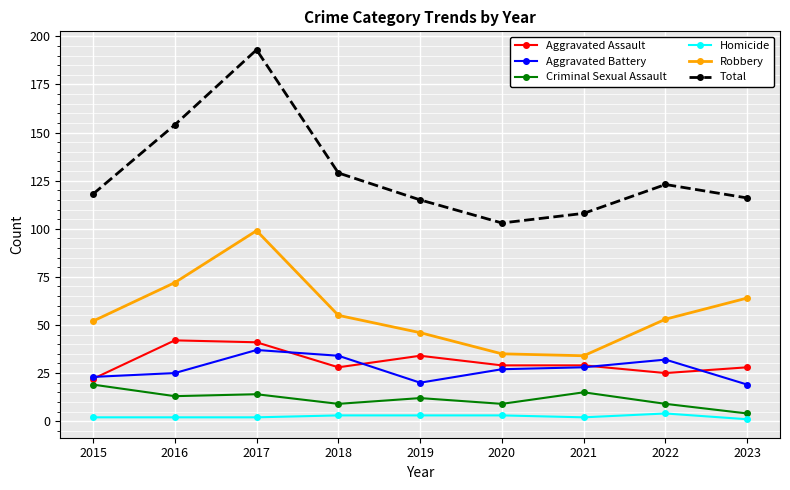

What is the sum of the Criminal Sexual Assault values at 2018 and 2019?

21